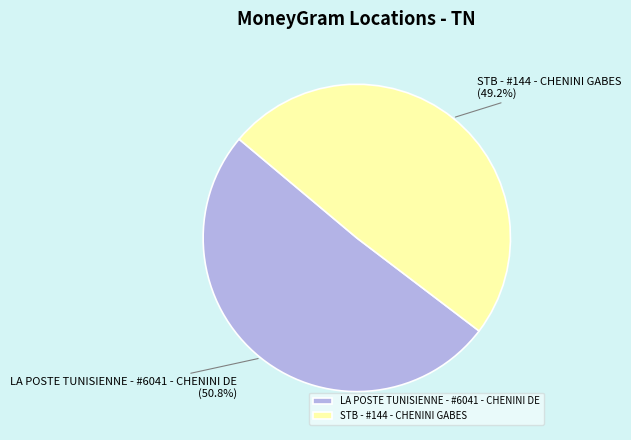

The LA POSTE TUNISIENNE - #6041 - CHENINI DE slice represents 59% of the pie. True or false?

False